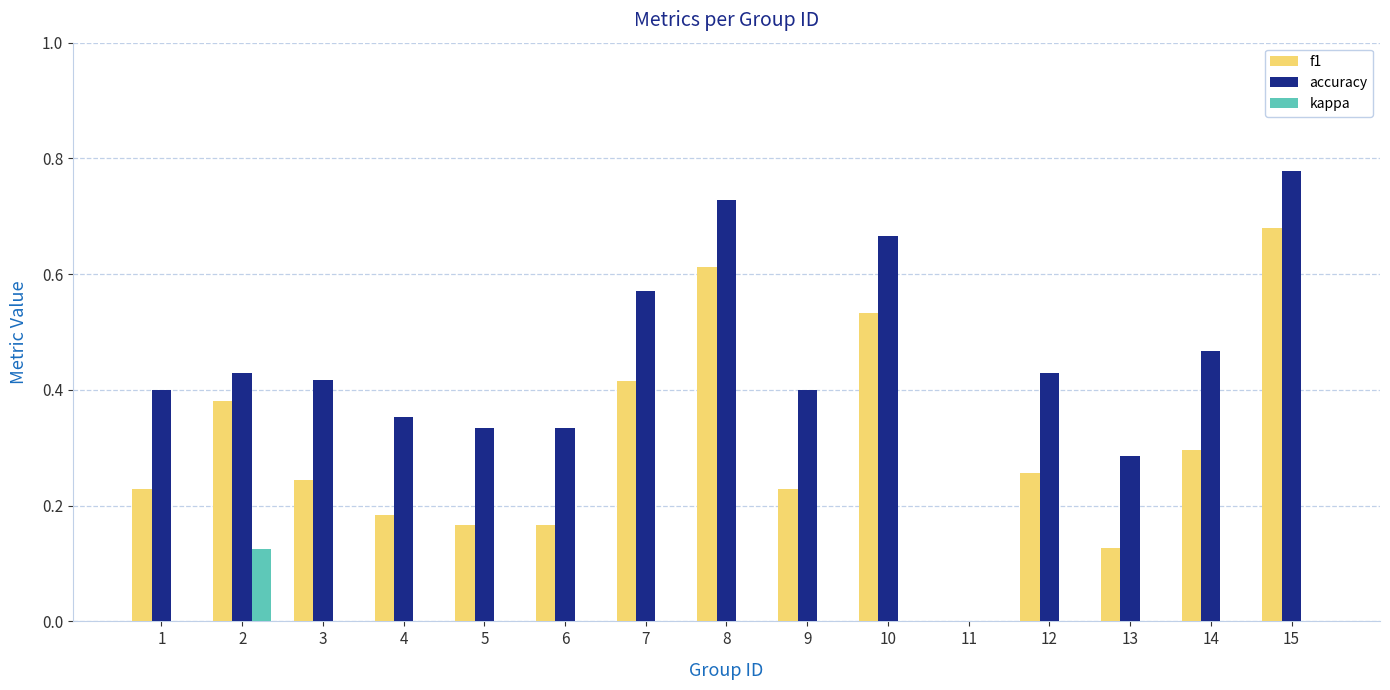

Are the bars grouped side by side (vs. stacked)?

Yes